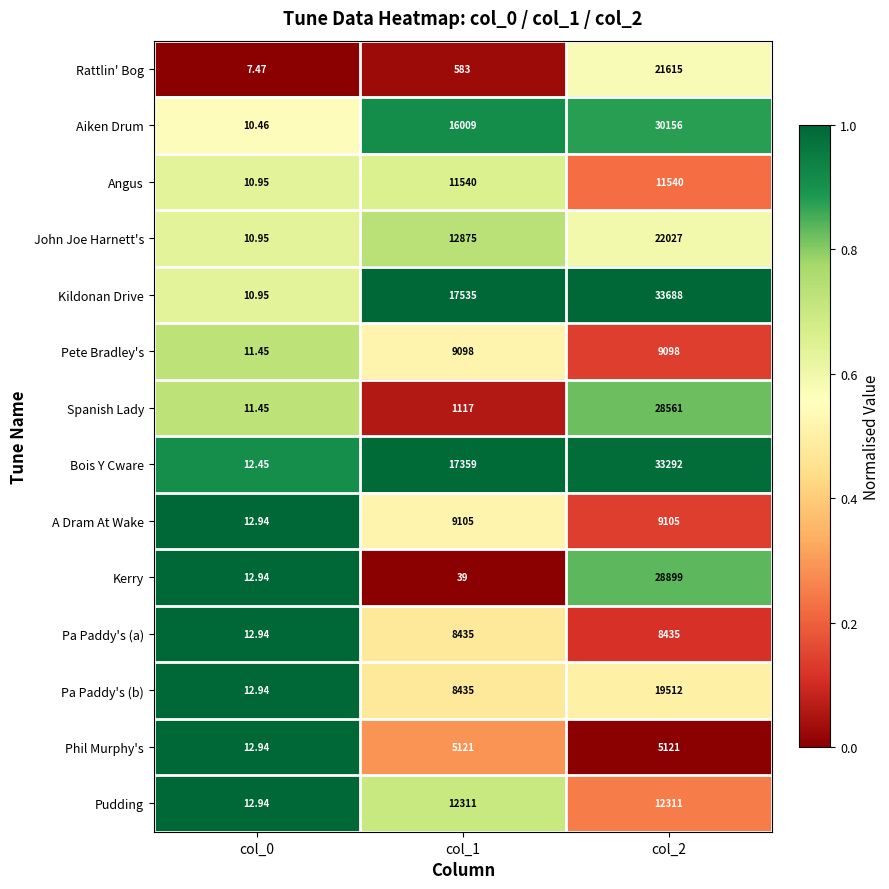

What is the maximum value shown in the chart?

33688.0